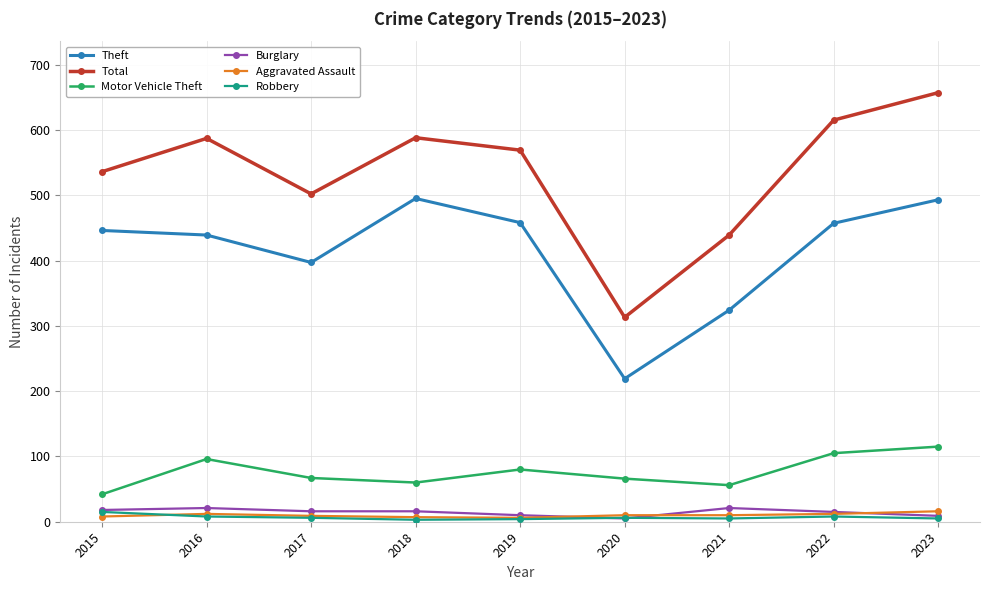

True or false: Motor Vehicle Theft and Theft cross at least once.

False